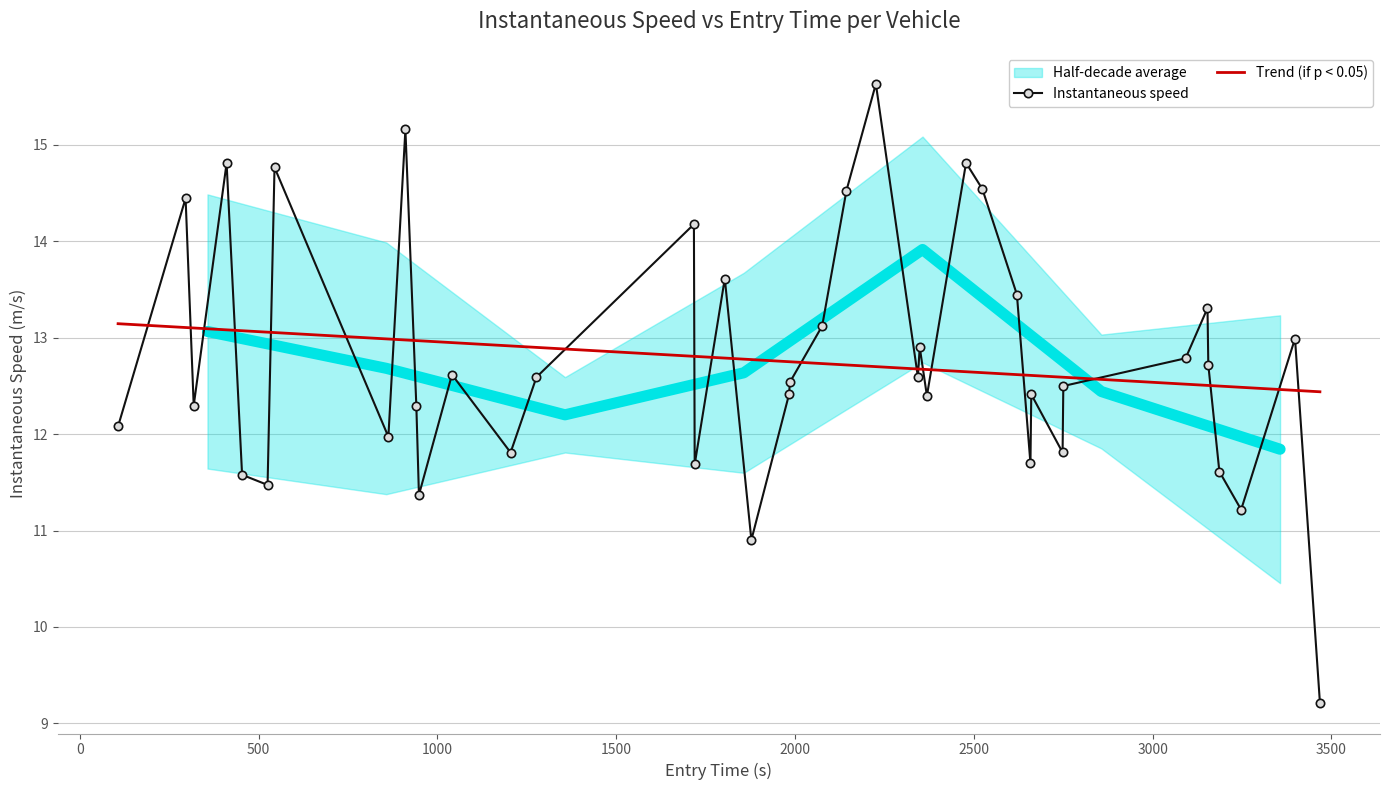

What is the maximum value for Instantaneous speed?

15.6